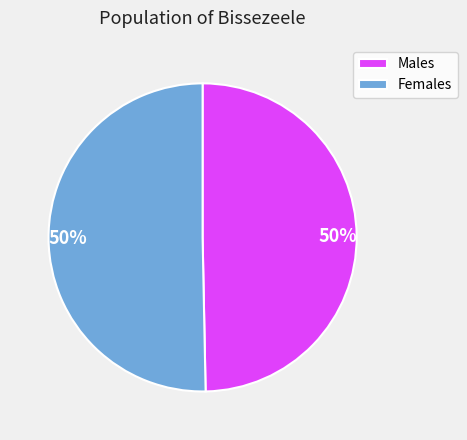

To the nearest percent, what is the combined percentage of Females and Males?

100%